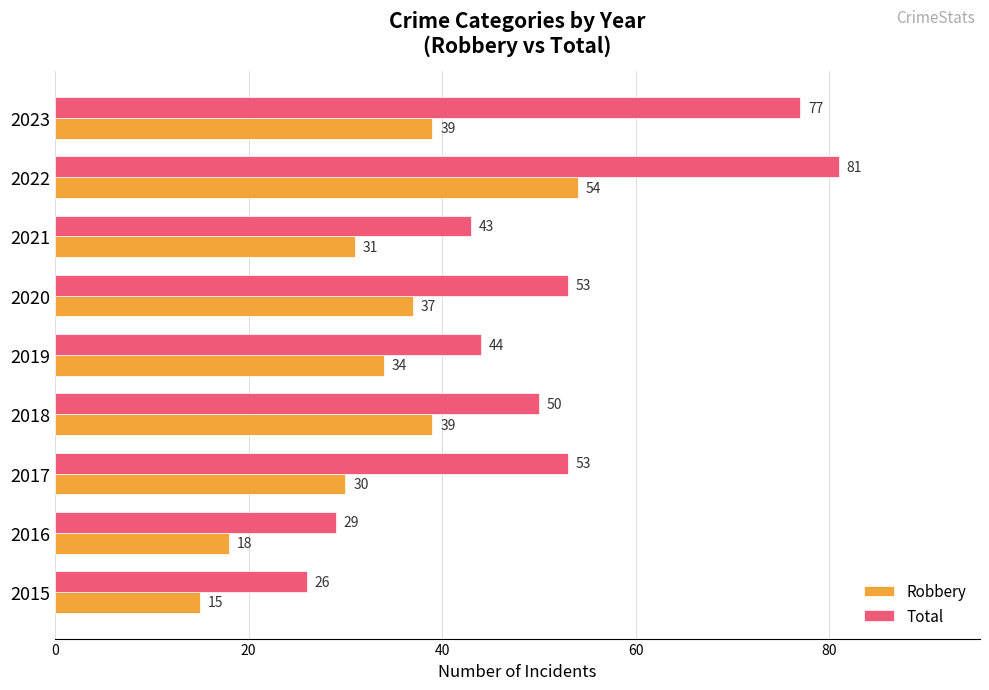

What is the difference between the second highest and second lowest values in the Robbery series?

21